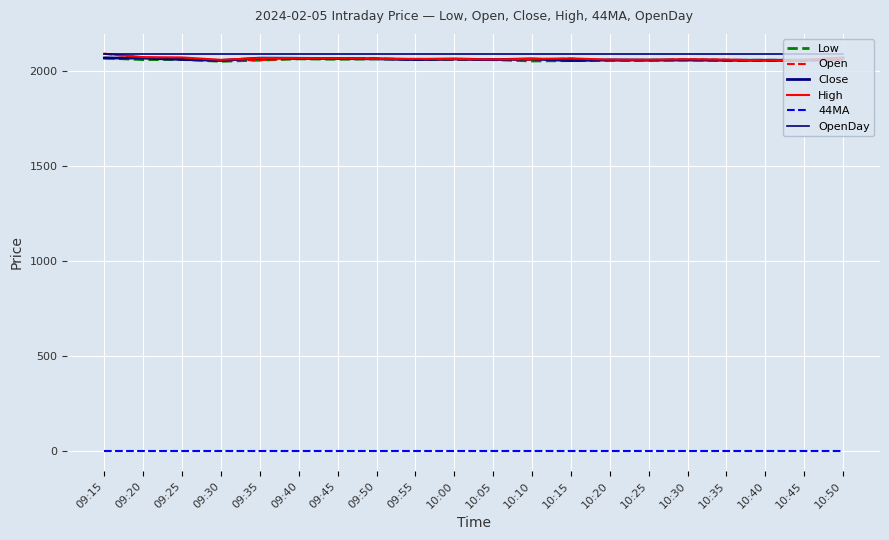

What is the sum of all High values?

41328.2